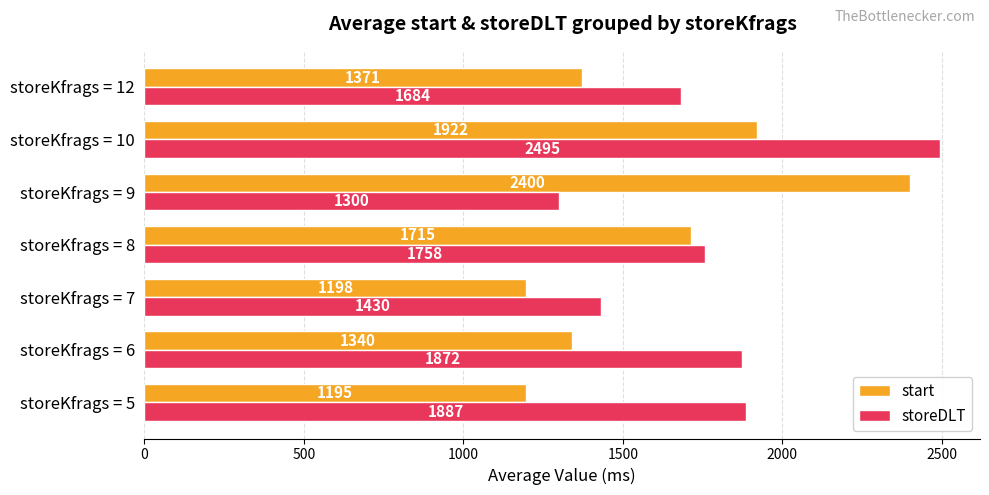

At how many categories does at least one series exceed 2122?

2